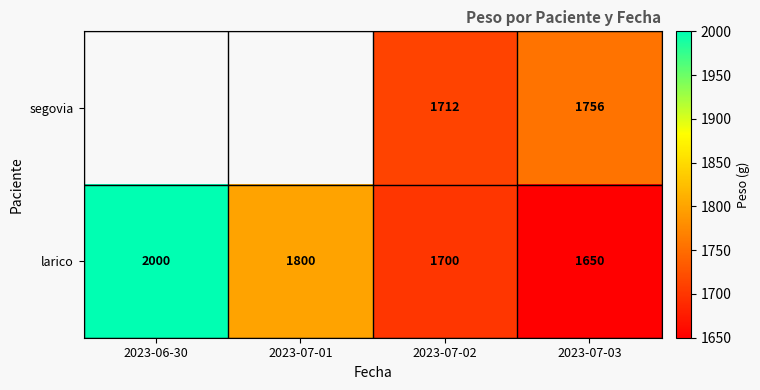

What is the sum of all larico values?

7150